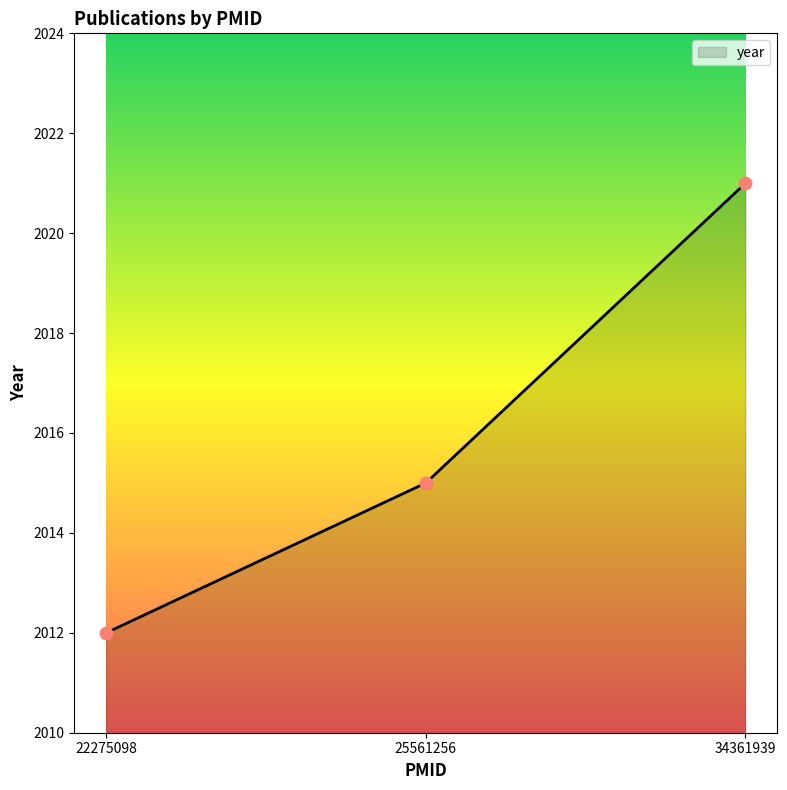

Between 34361939 and 22275098, which is larger?

34361939